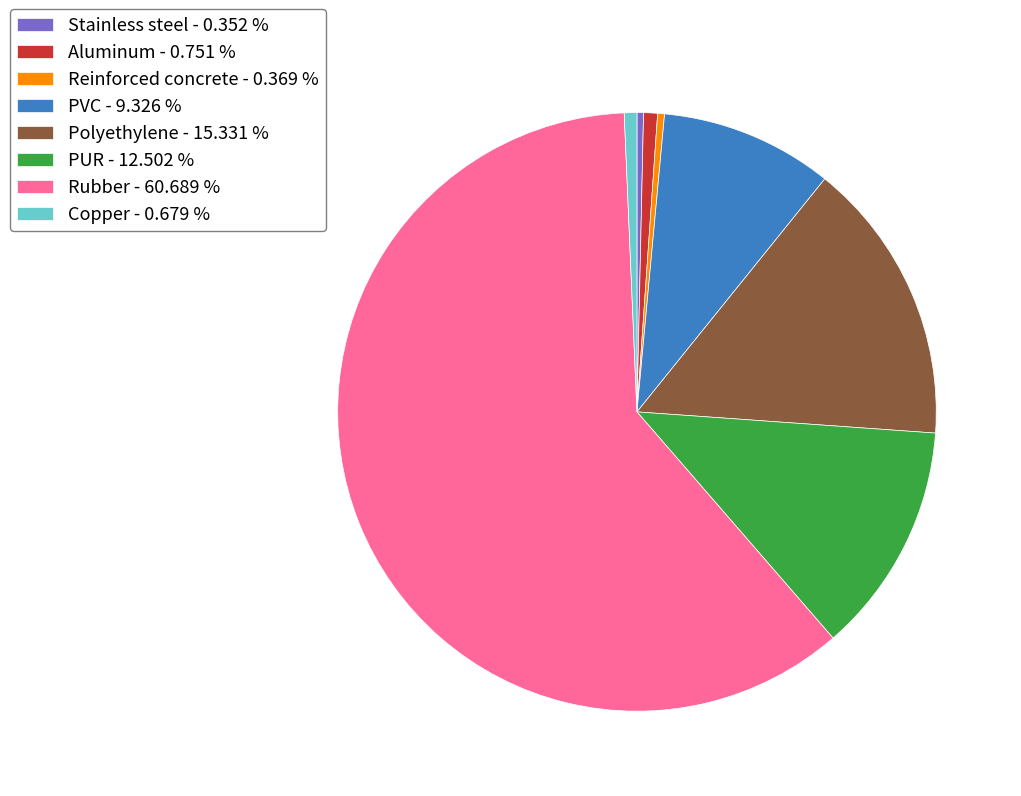

Is there any slice that represents more than half of the pie?

Yes